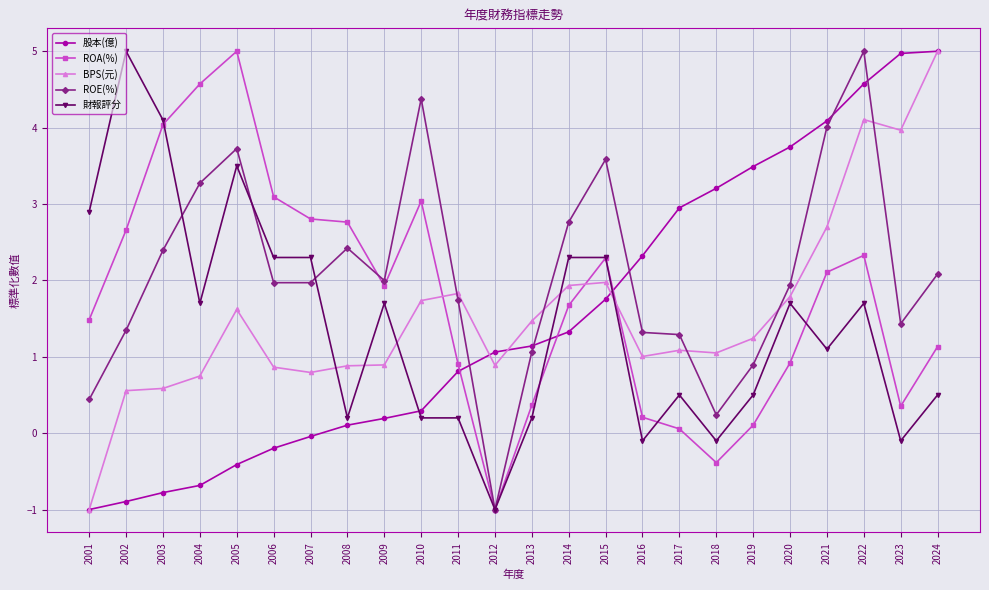

What is the approximate value of 股本(億) at 2002?

-0.9